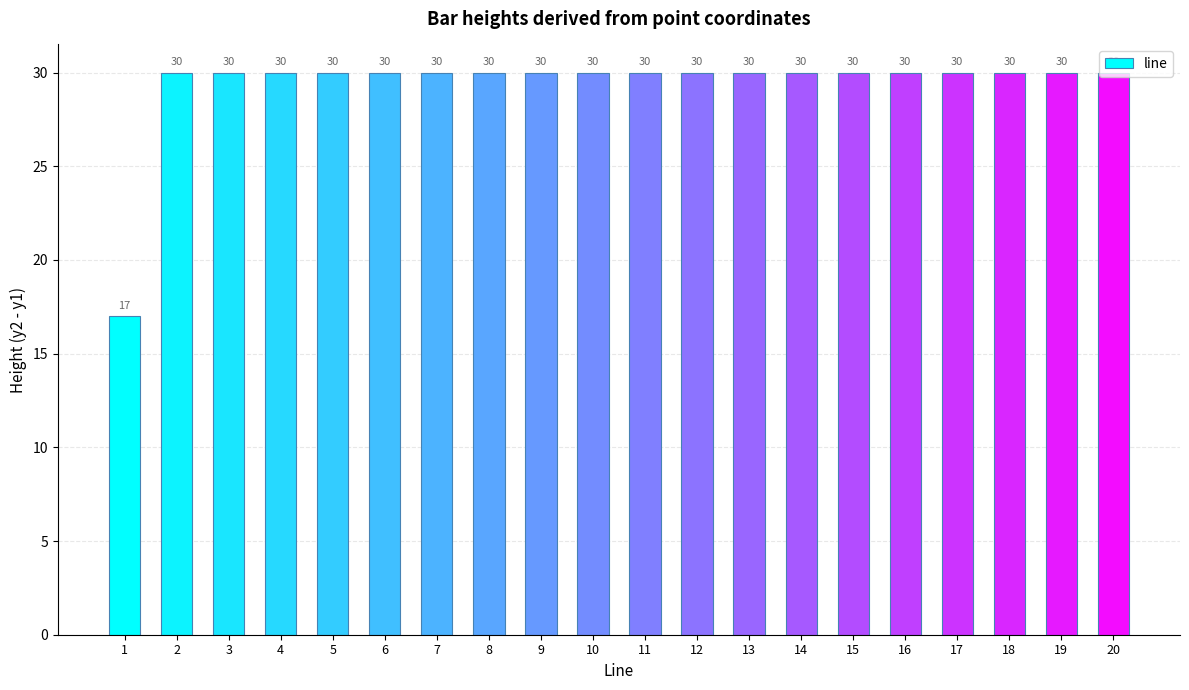

What is the approximate value at 13, to the nearest 10?

30